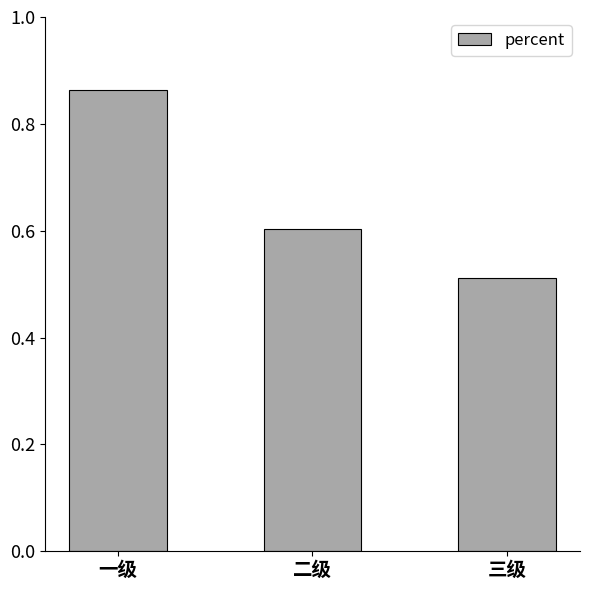

The chart shows a value of 0.6 at 二级. True or false?

True